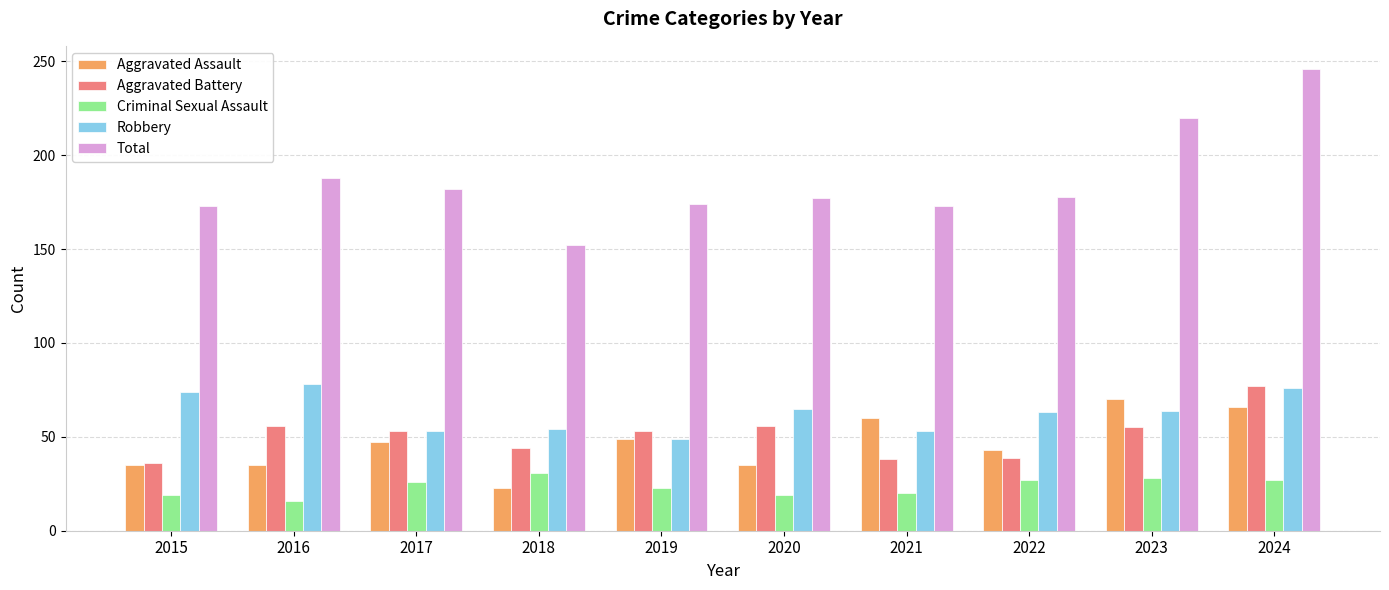

Between 2018 and 2022, which series saw the biggest shift?

Total